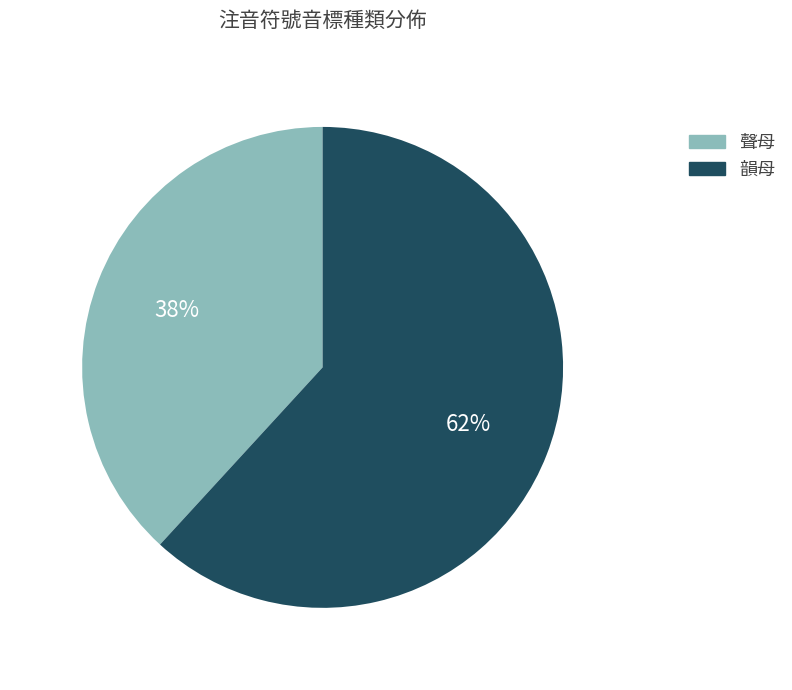

What is the largest slice in the pie chart?

韻母